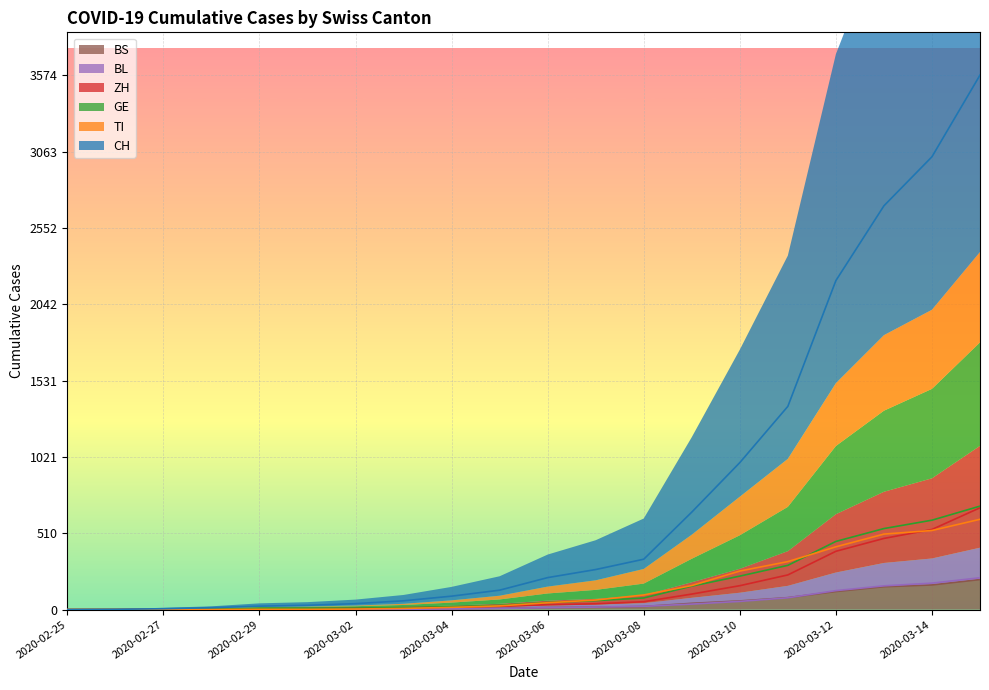

What is the average value of the CH series?

785